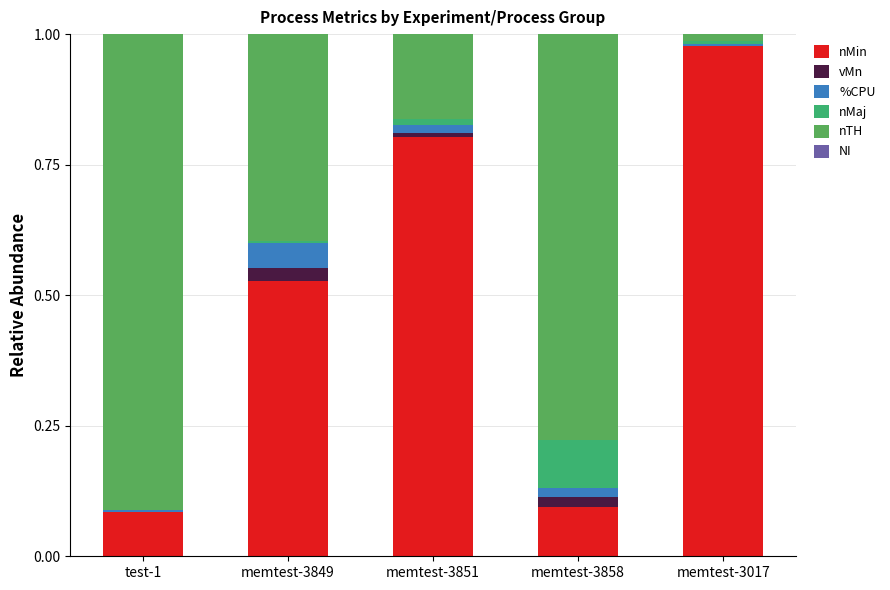

Are the bars horizontal?

No